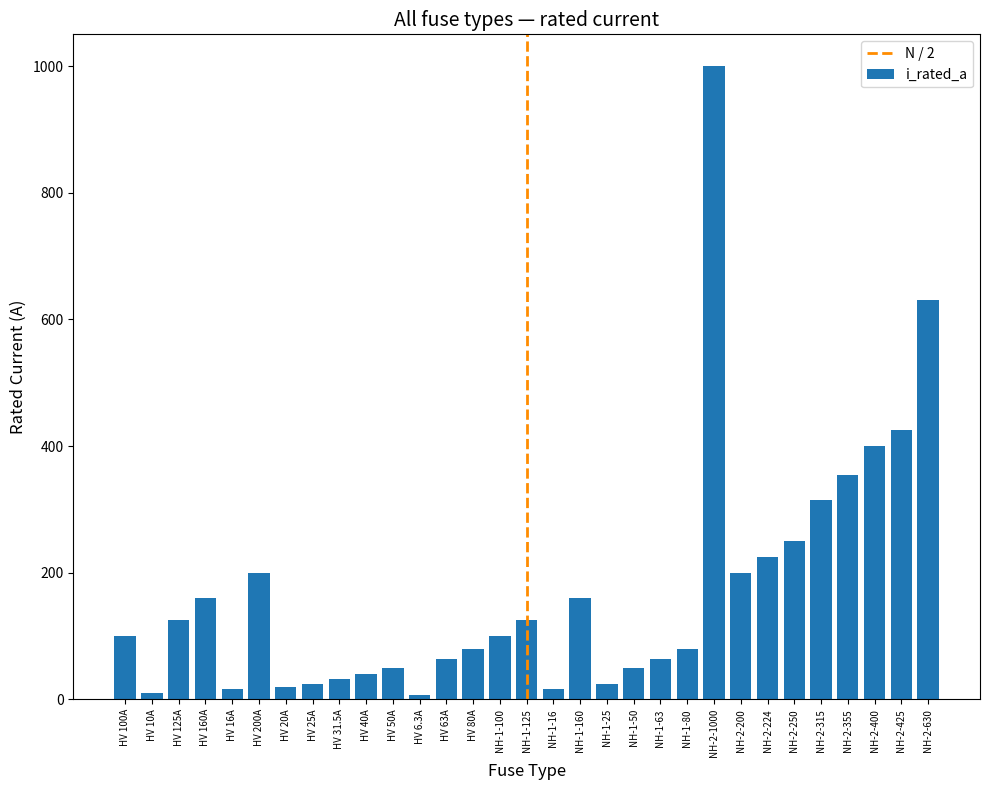

Is it true that the value at NH-1-125 is 125.0?

True